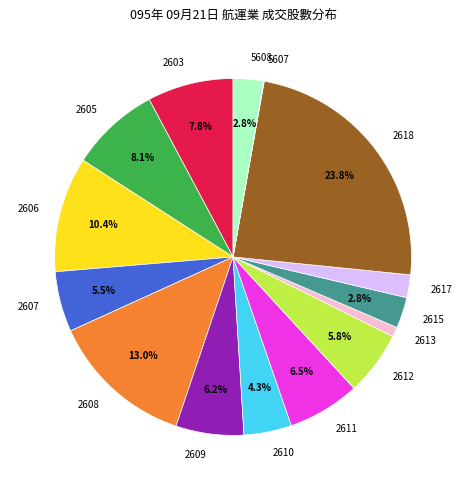

Which category has the biggest portion of the pie?

2618